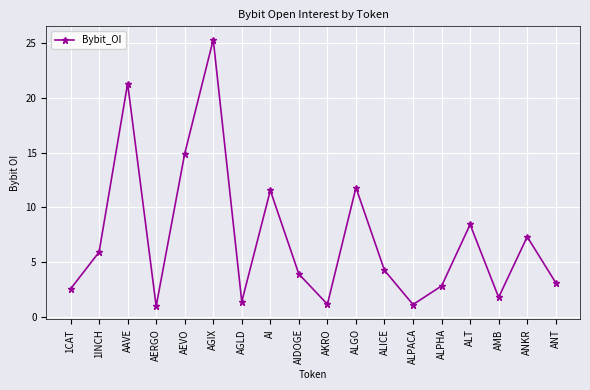

Is it true that the value at ALT is 8440668?

True